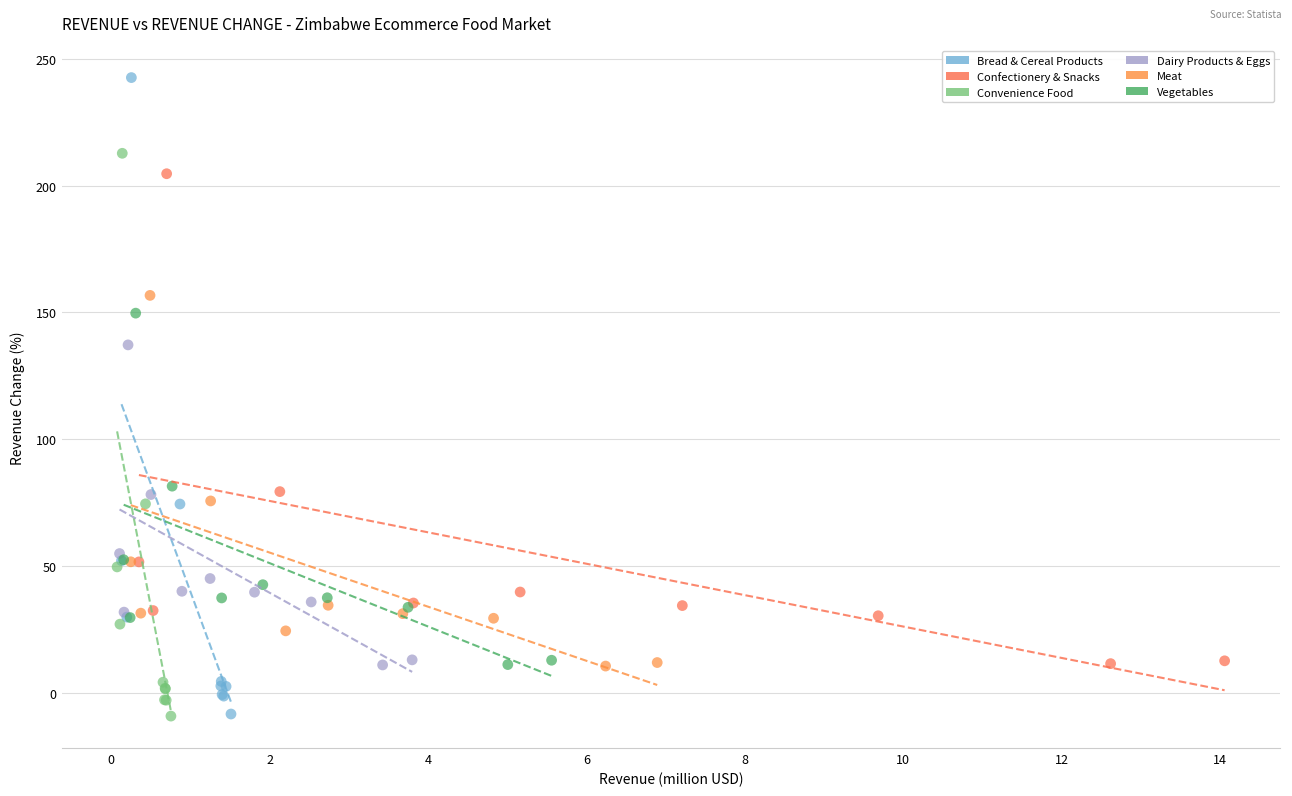

What are all the series names shown in the legend?

Bread & Cereal Products, Confectionery & Snacks, Convenience Food, Dairy Products & Eggs, Meat, Vegetables